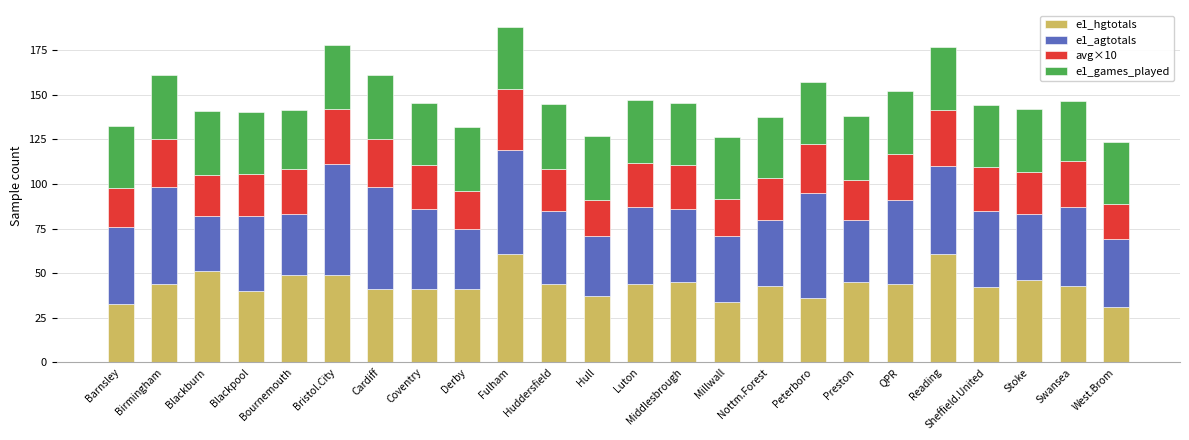

Does the chart contain stacked bars?

Yes